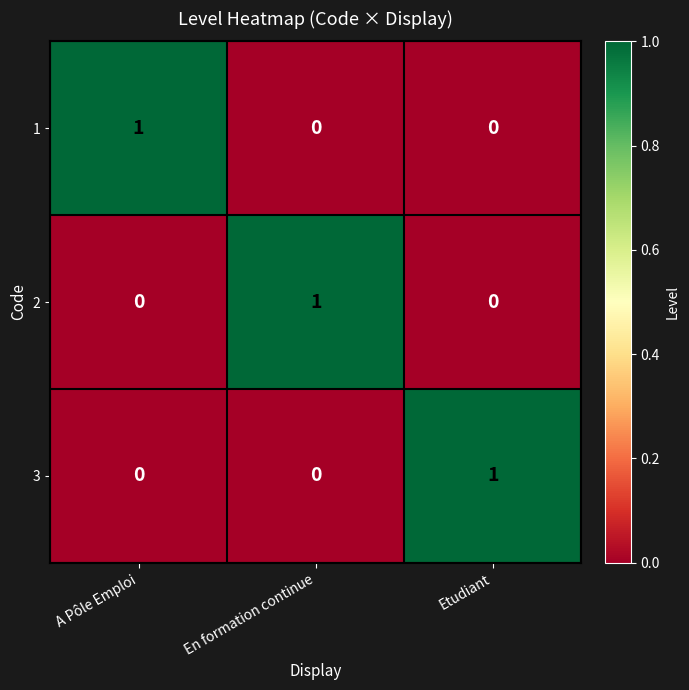

Count the 1 values in the range 0 to 1.

3